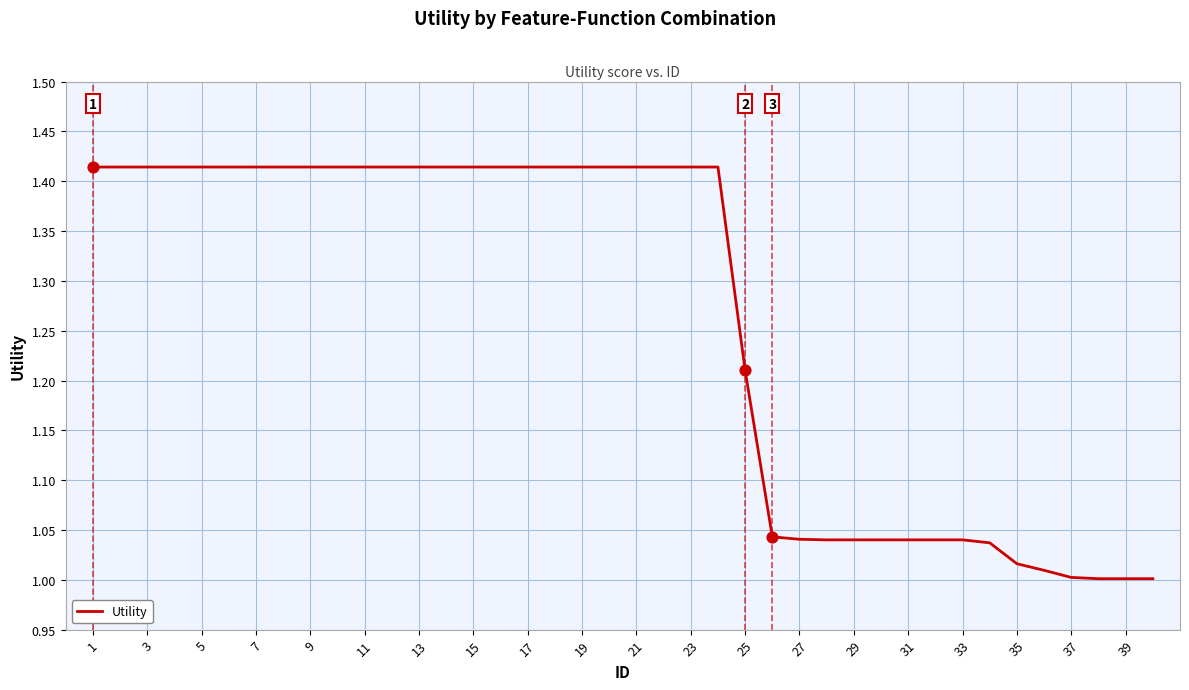

What is the difference between the maximum and minimum values?

0.4